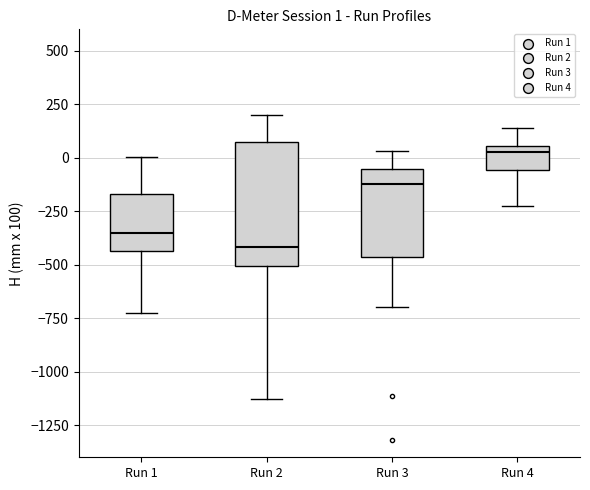

Which box is the tallest, from its lower edge to its upper edge?

Run 2